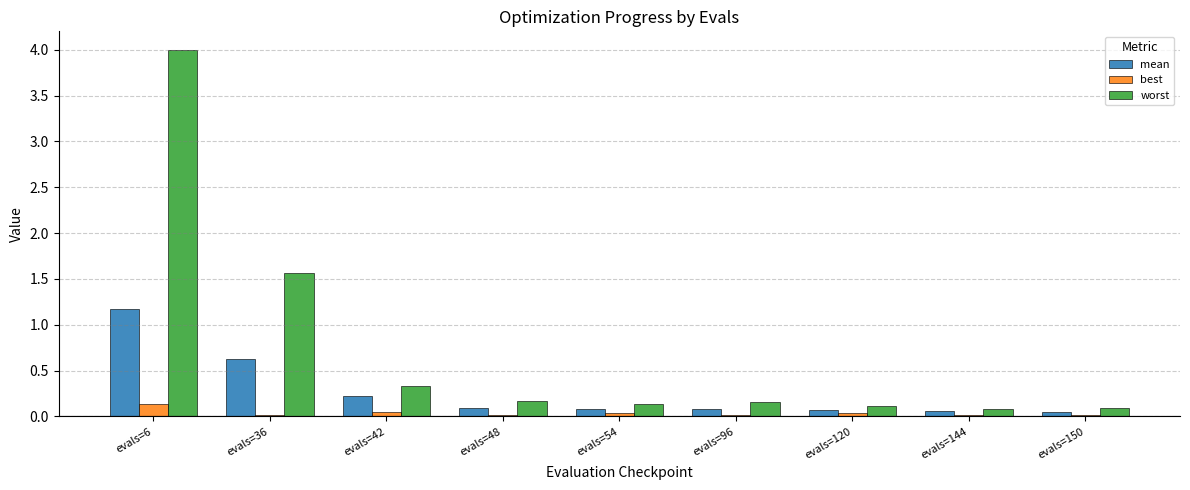

The worst series shows 0.1 at evals=150. True or false?

True